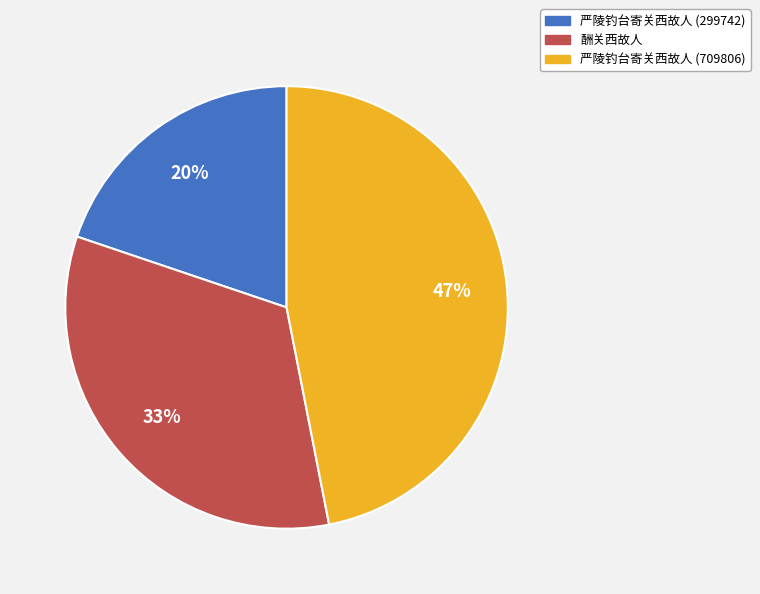

The 酬关西故人 slice represents 33% of the pie. True or false?

True